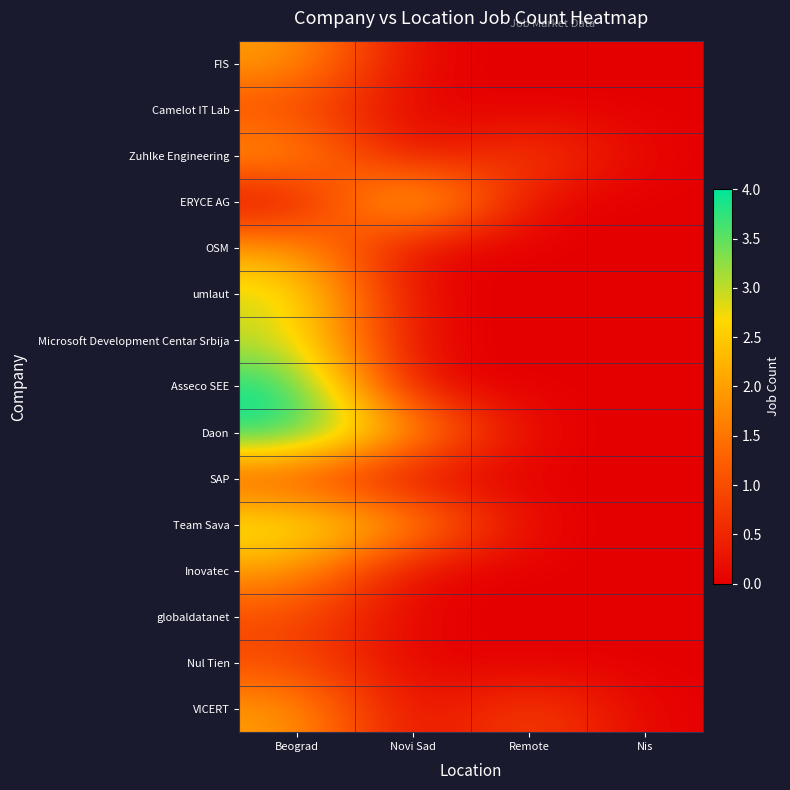

Count the number of categories in the chart.

4